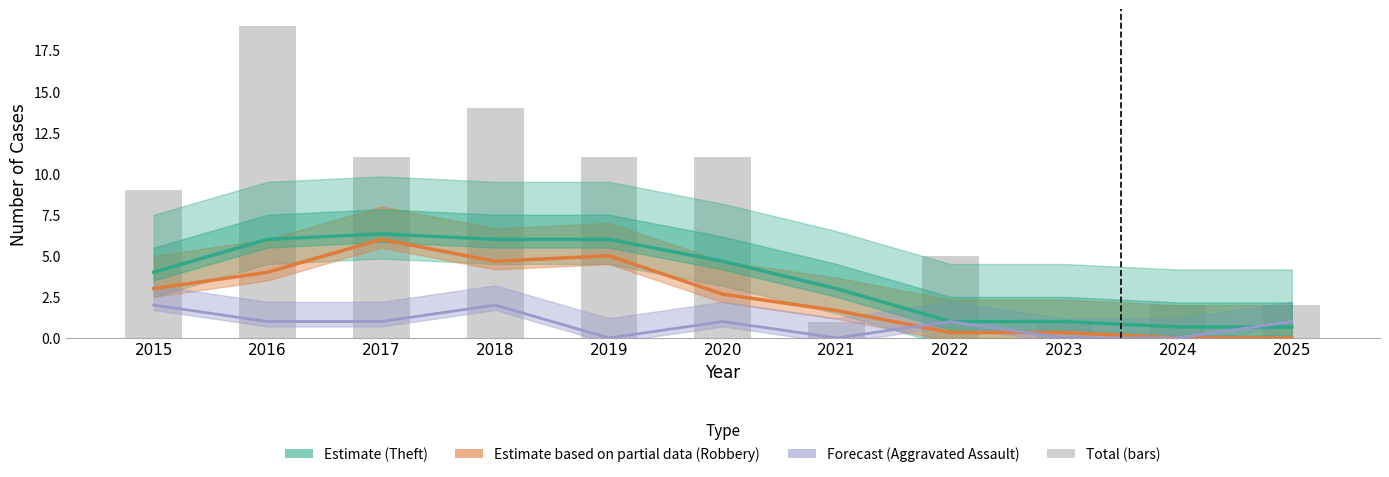

How many distinct data groups are displayed?

4